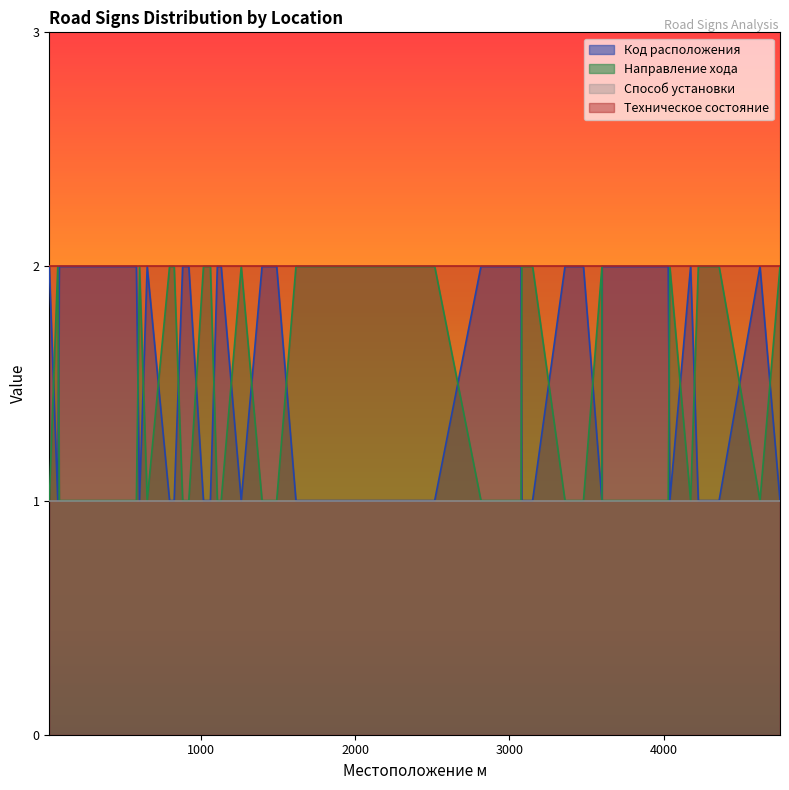

Which series has the largest range (max minus min)?

Код расположения